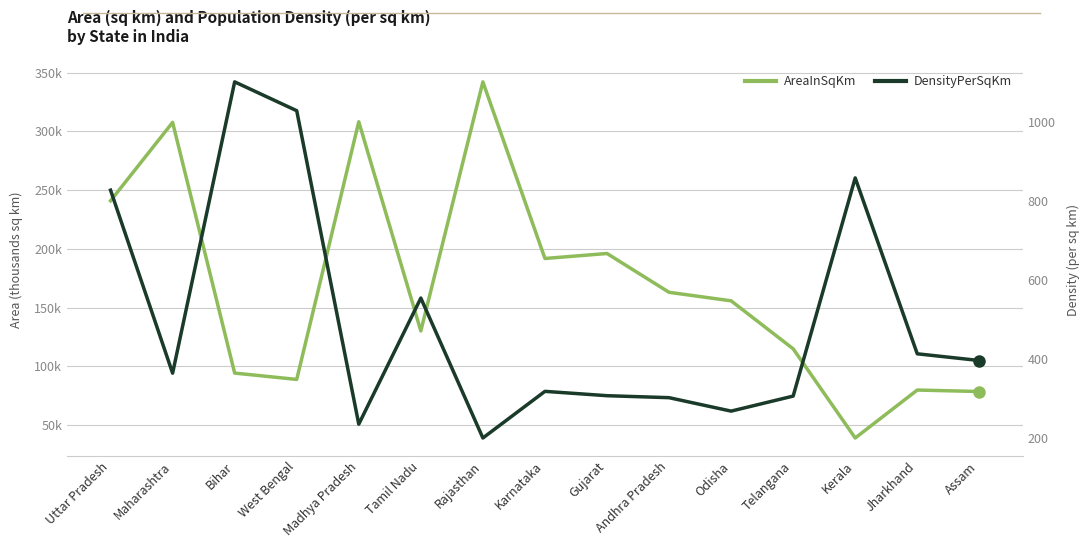

What is the value of the DensityPerSqKm point at the 13th from the left?

859.0